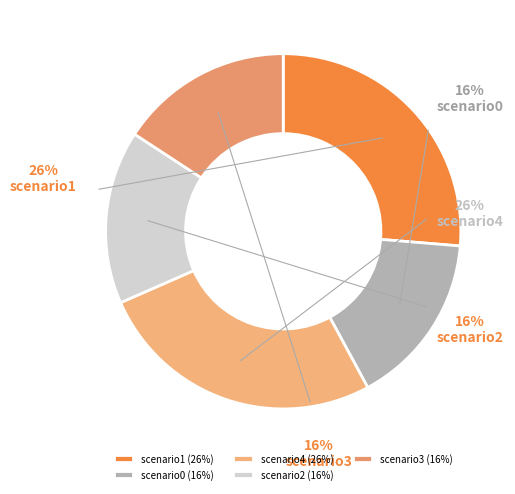

What is the largest slice in the pie chart?

scenario1